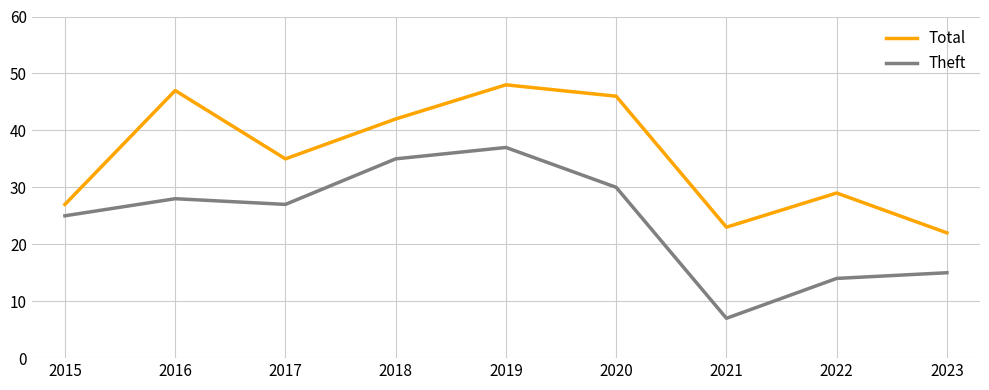

In Theft, how many points are lower than both neighbors (excluding endpoints)?

2